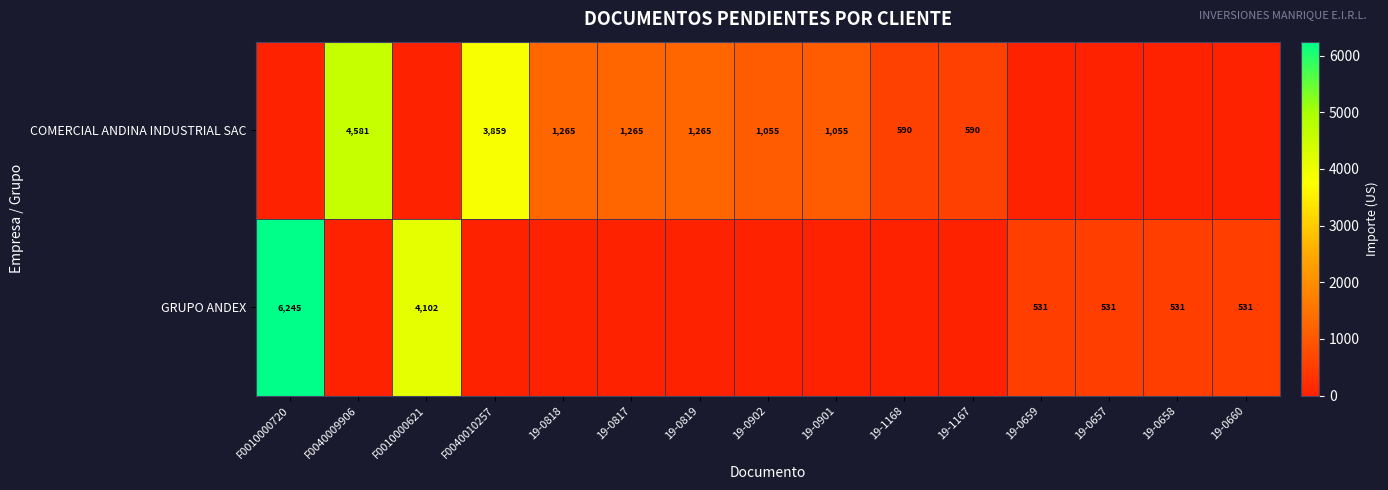

At how many categories does at least one series exceed 1610?

4